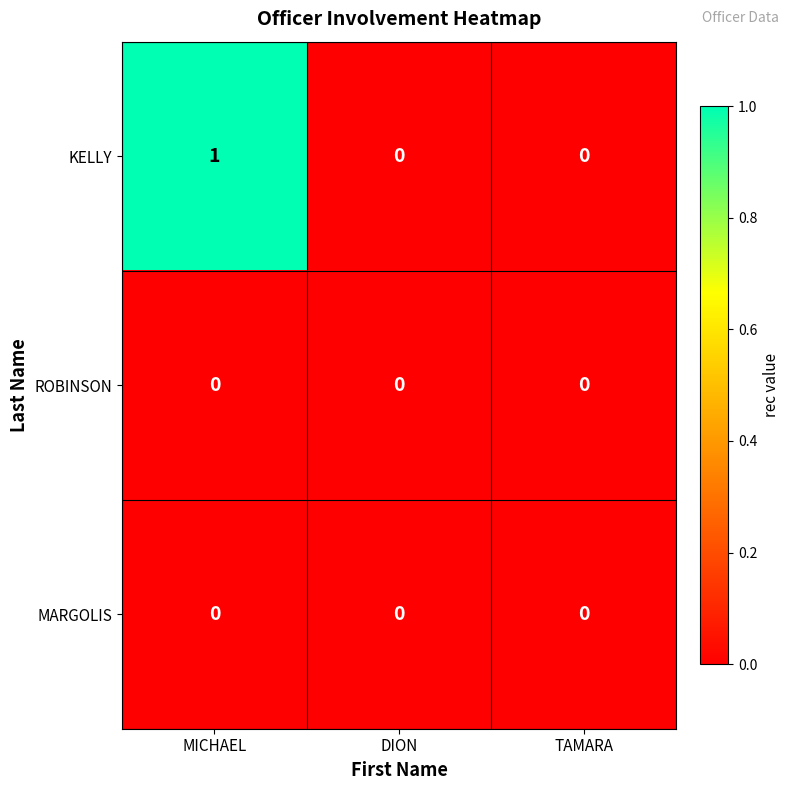

Which category has the highest value across all series?

MICHAEL